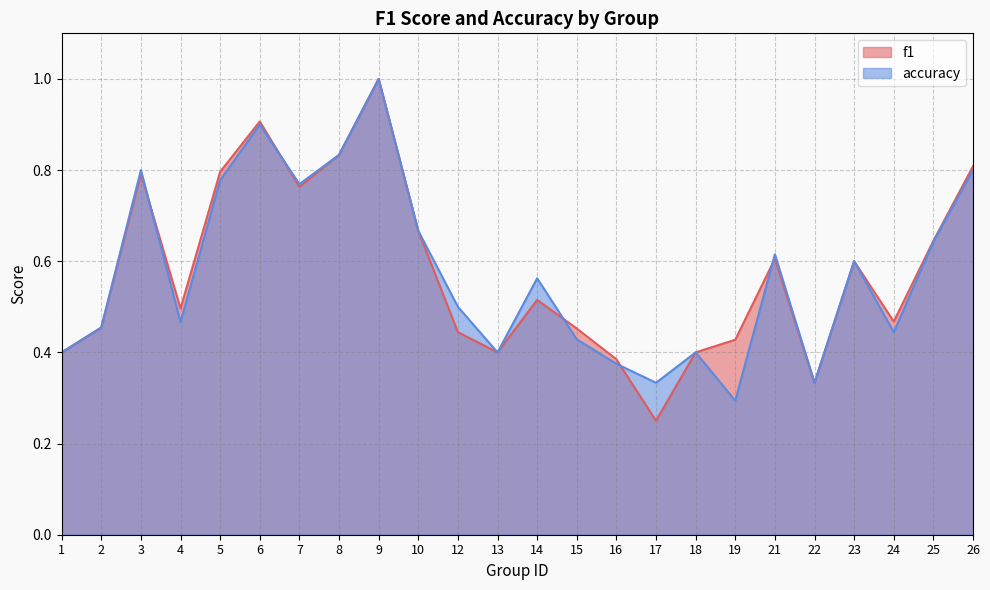

Is it true that f1 equals 0.4 at 19?

True